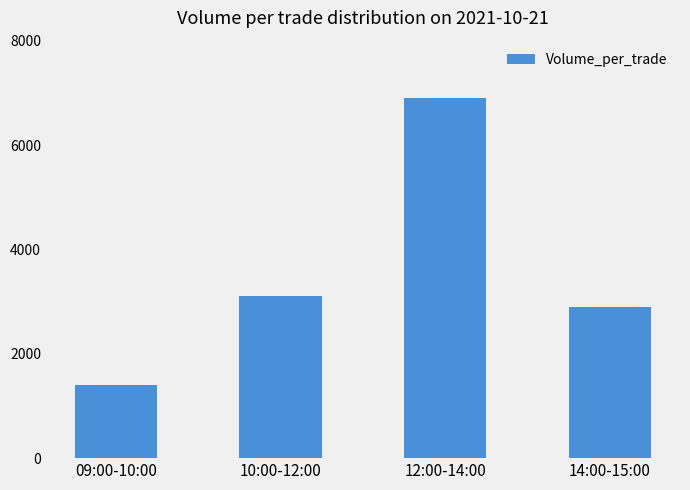

What is the label of the 2nd bar from the left?

10:00-12:00